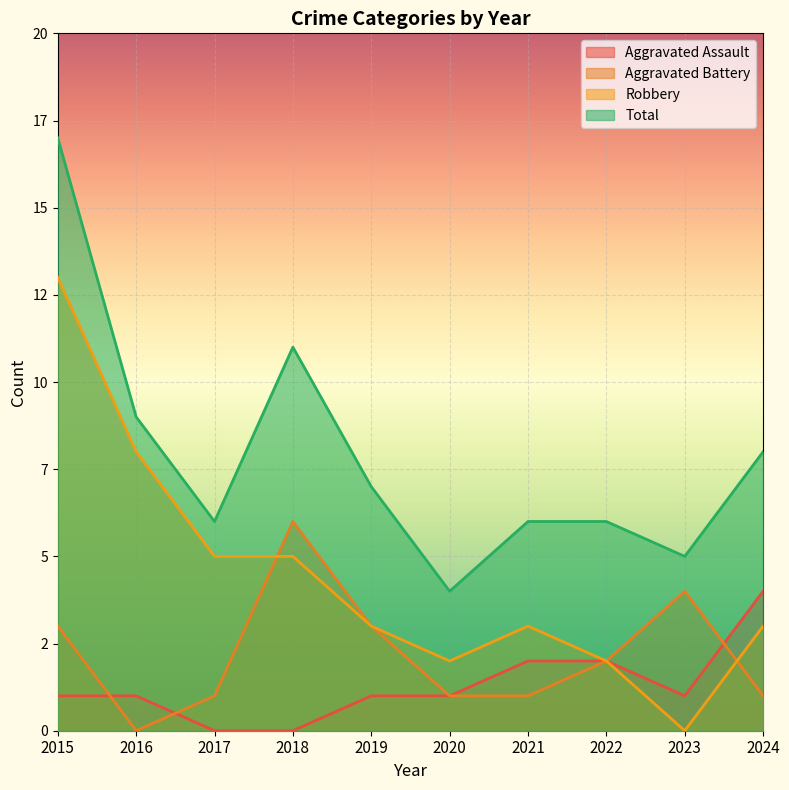

At which label is Aggravated Assault closest to 2?

2021